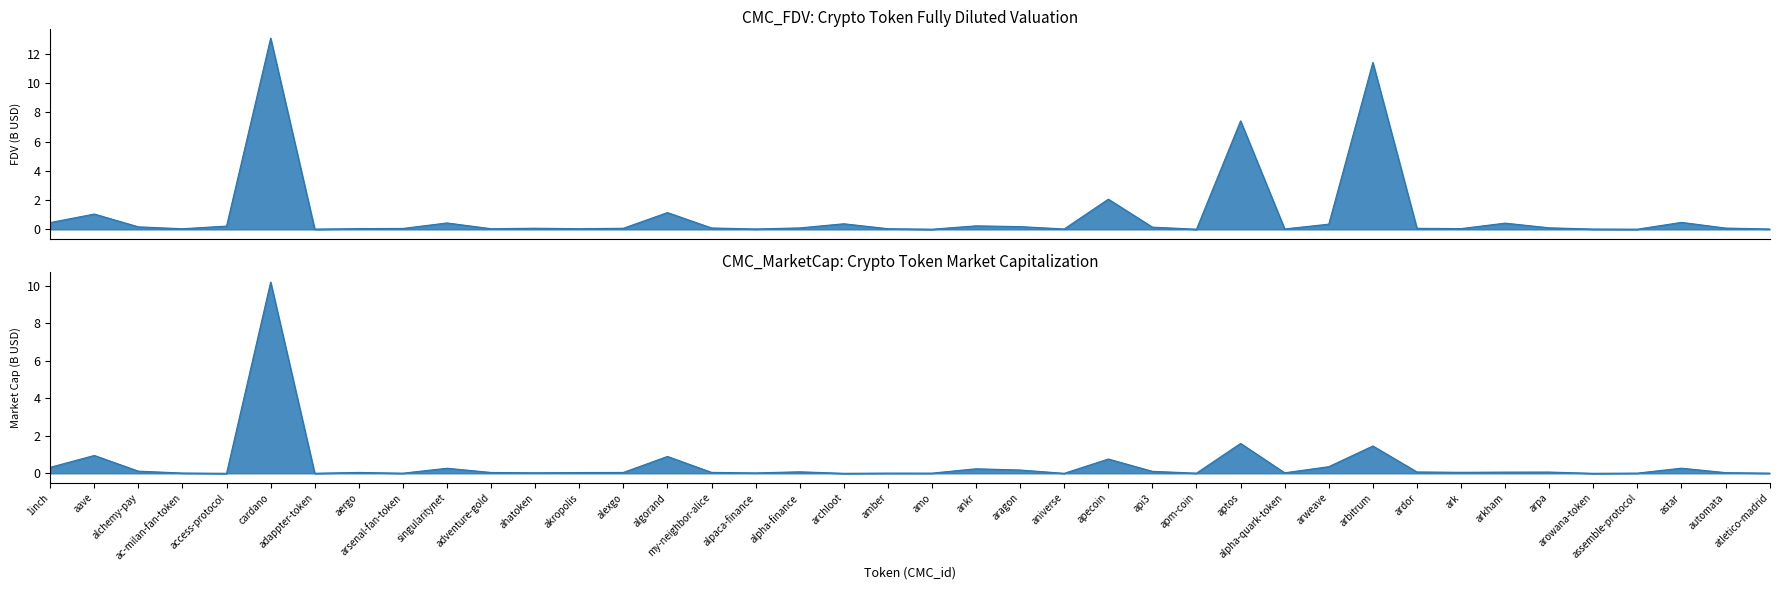

What are all the series names shown in the legend?

CMC_FDV, CMC_MarketCap